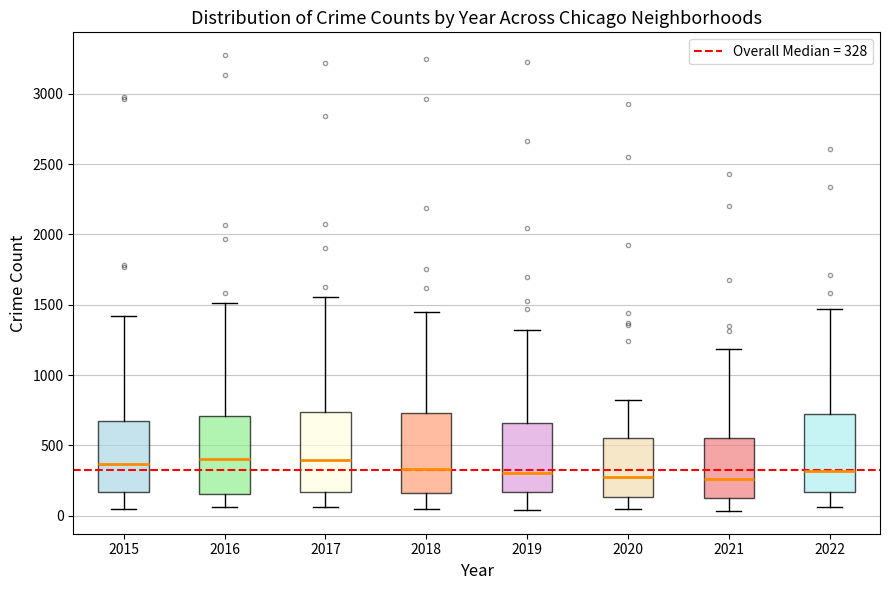

Reading left to right, read every box against the y-axis: the position of its median line, the range the box covers, and the ends of its whiskers. The values are not printed on the chart, so give them approximately, as read against the axis.

2015: median 350, box 150 to 700, whiskers 50 to 1400
2016: median 400, box 150 to 700, whiskers 50 to 1500
2017: median 400, box 150 to 750, whiskers 50 to 1550
2018: median 350, box 150 to 750, whiskers 50 to 1450
2019: median 300, box 150 to 650, whiskers 50 to 1300
2020: median 250, box 150 to 550, whiskers 50 to 850
2021: median 250, box 150 to 550, whiskers 50 to 1200
2022: median 300, box 150 to 700, whiskers 50 to 1450